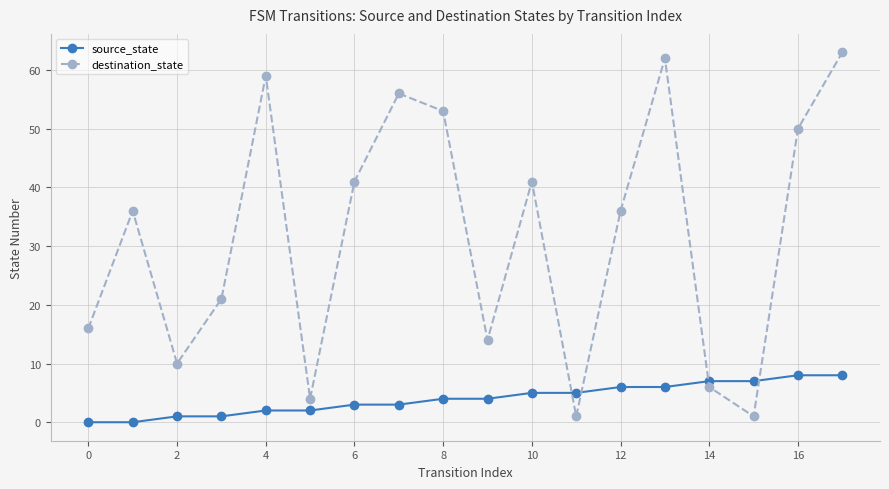

After their last crossing, which series has the higher values: destination_state or source_state?

destination_state